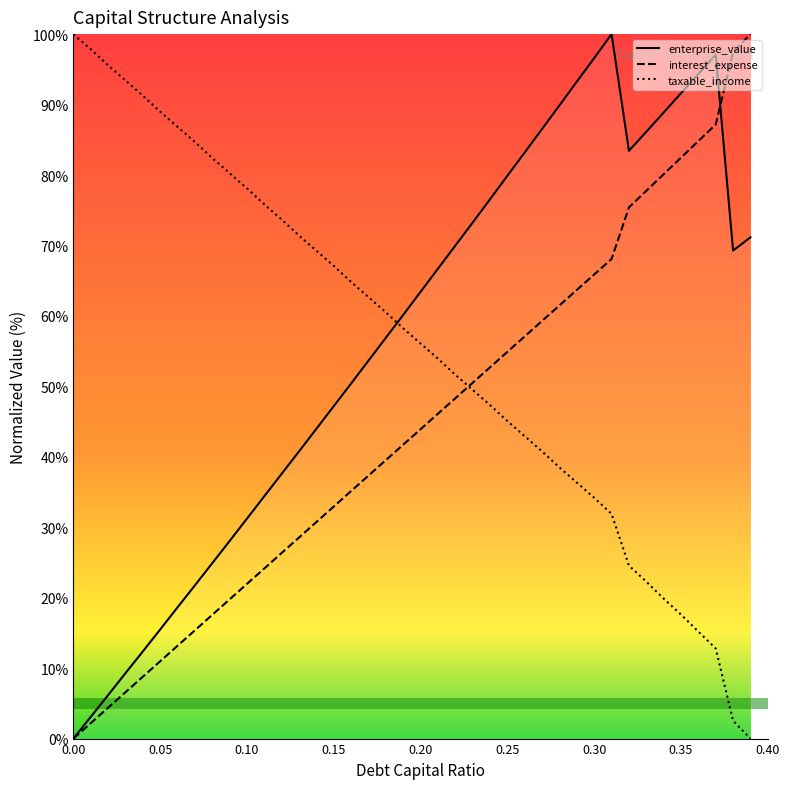

What is the maximum value for taxable_income?

100.0